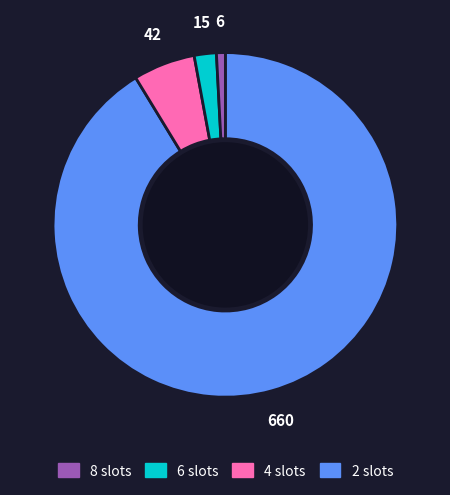

How many segments does this pie chart have?

4